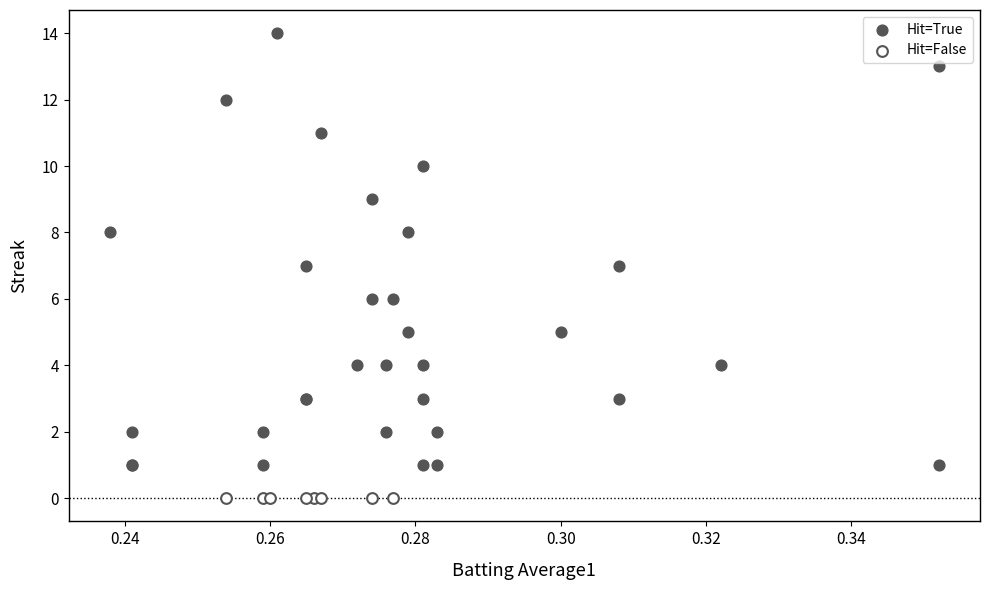

Which series contains the lowest Y value?

Hit=False